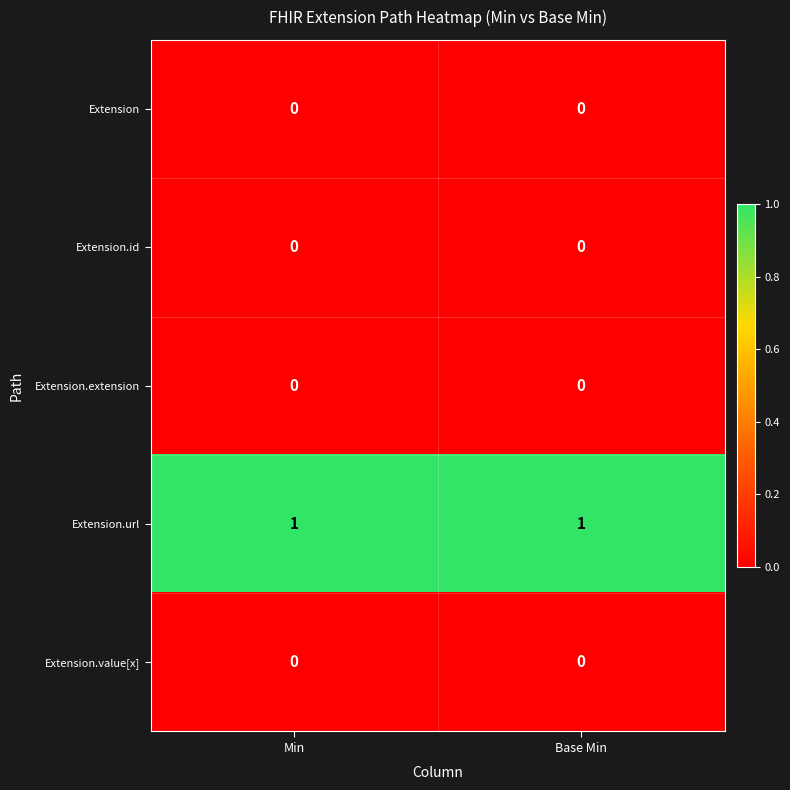

Is the value of Extension at Base Min greater than the value of Extension.url at Min?

No